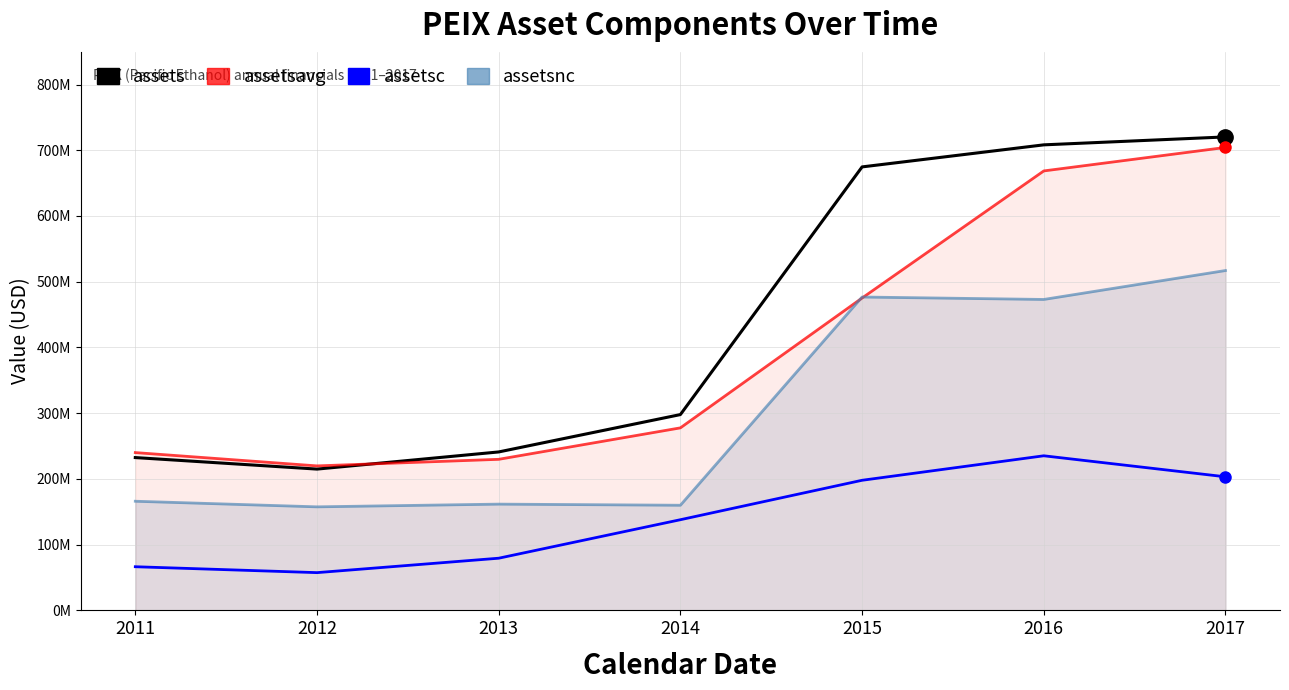

Which category has the highest value in the assetsc series?

2016